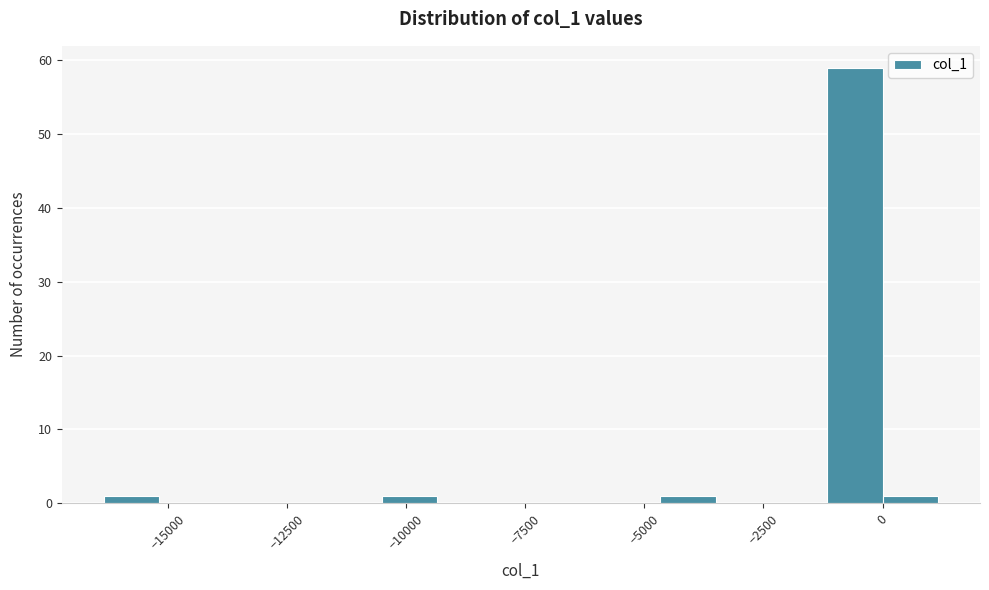

Read against the x-axis, roughly where is the centre of the tallest bar?

-500